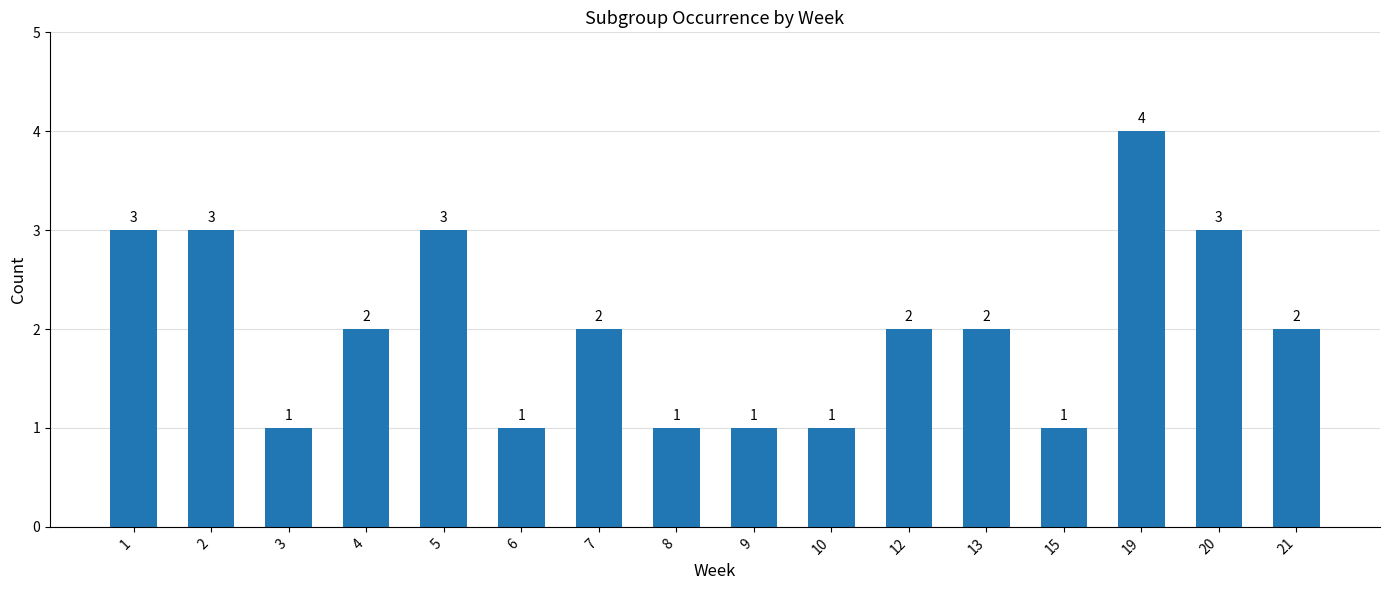

True or false: the data shows 4 at 20.

False